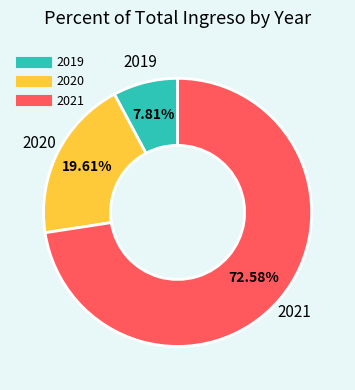

To the nearest percent, what percentage of the pie is 2021?

73%